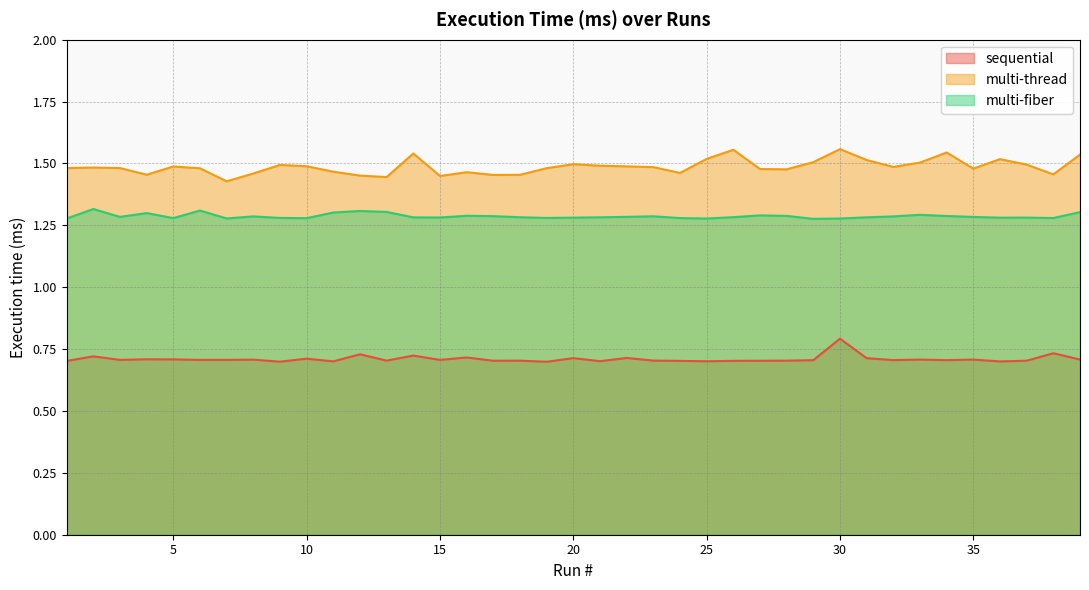

What is the maximum value shown in the chart?

1.6